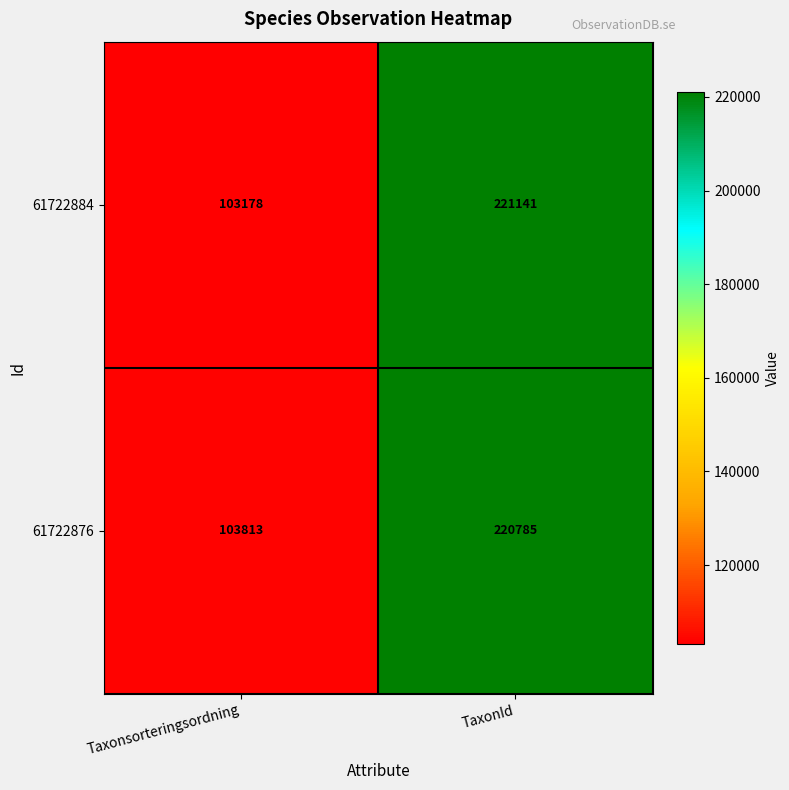

At Taxonsorteringsordning, list the series in order from largest to smallest.

61722876, 61722884